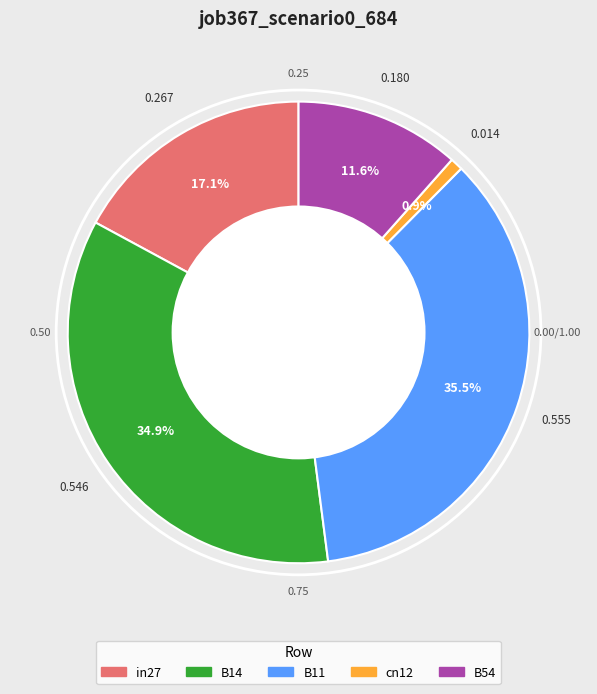

Which has a higher value, B11 or cn12?

B11